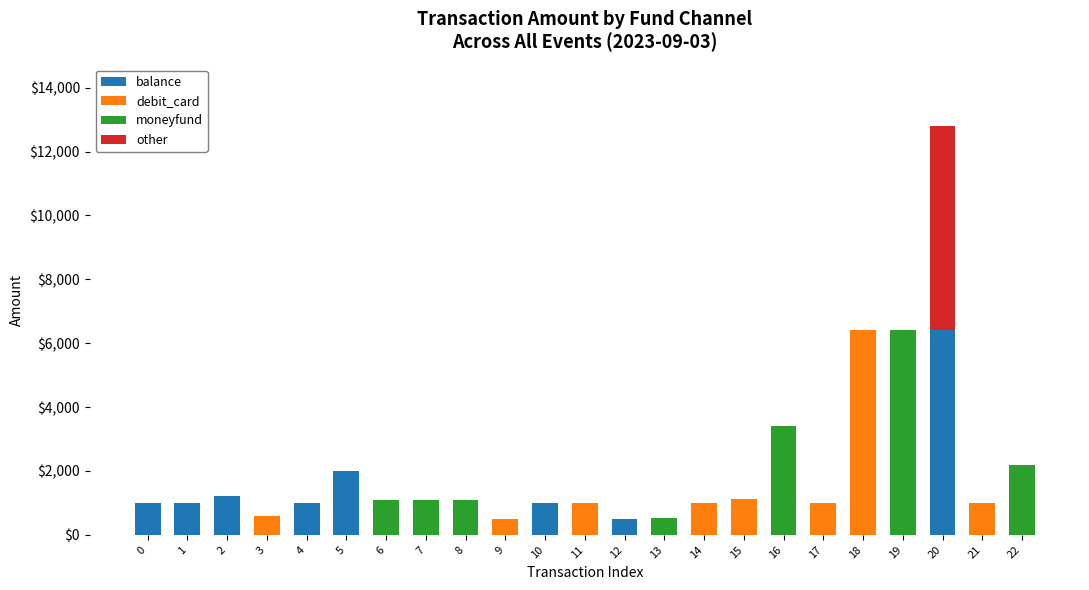

What is the maximum value for balance?

6400.0